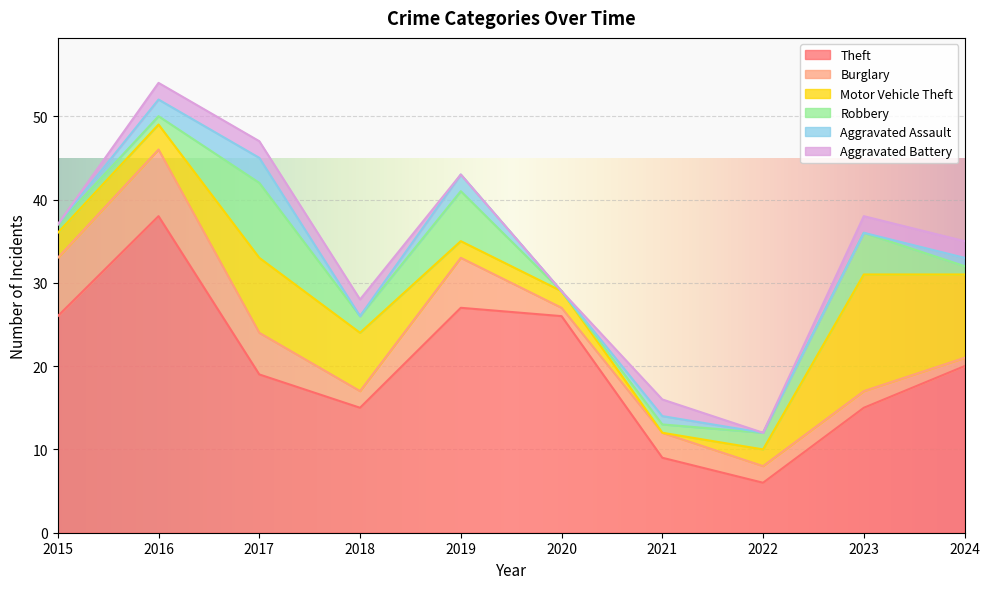

At which category does Theft reach its first local valley?

2018